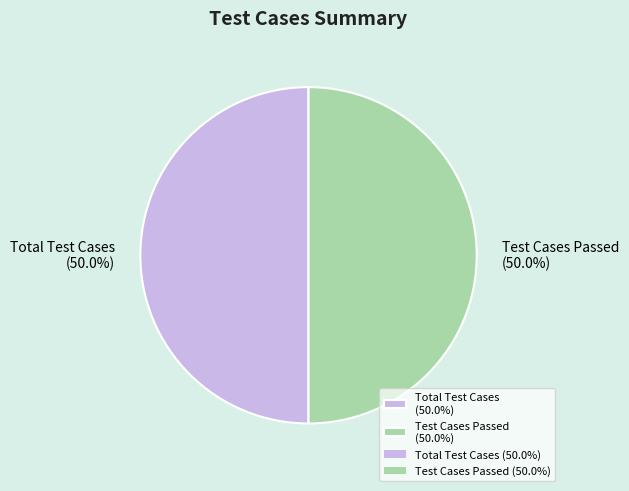

Is the sum of Test Cases Passed (50.0%) and Total Test Cases (50.0%) greater than half?

Yes